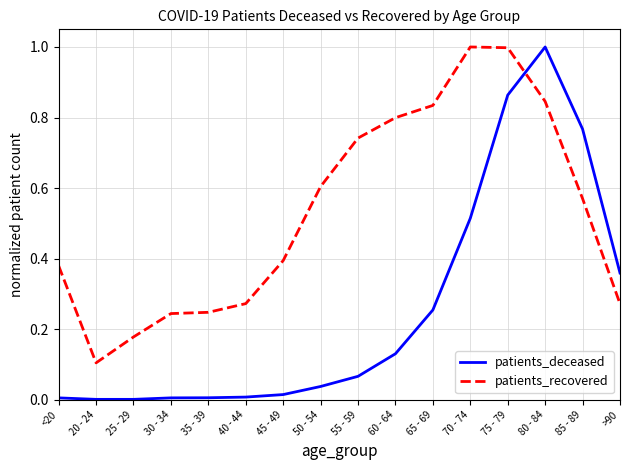

Rank the series at 20 - 24 from lowest to highest value.

patients_deceased, patients_recovered